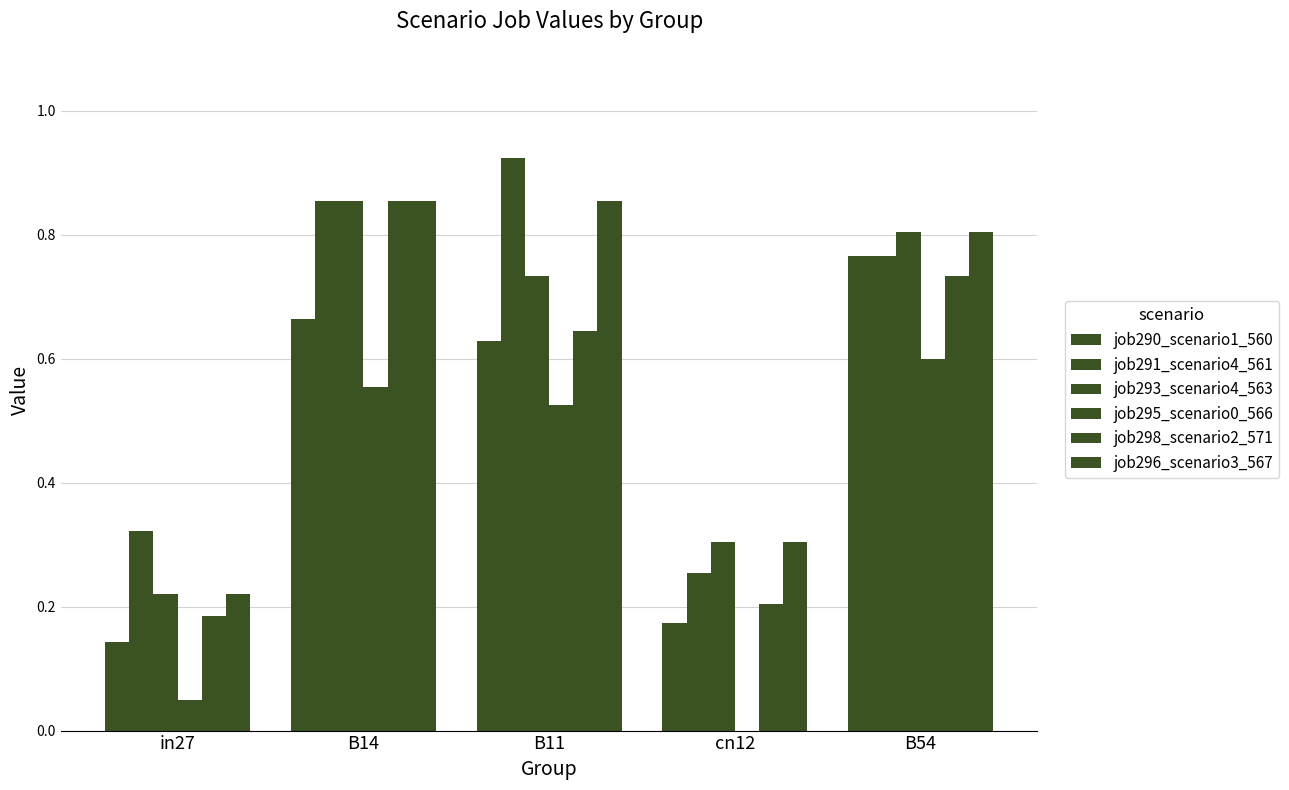

How many groups of bars are there?

5